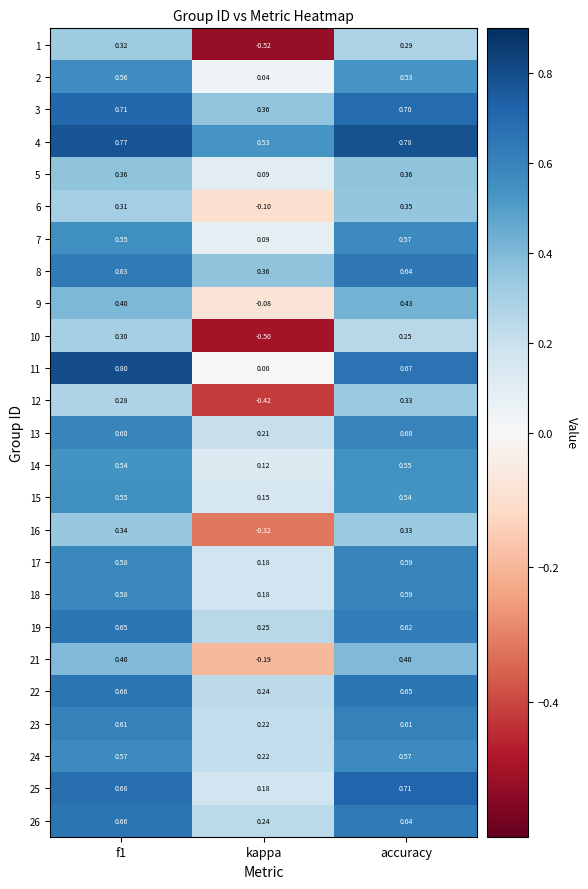

What is the maximum value shown in the chart?

0.8